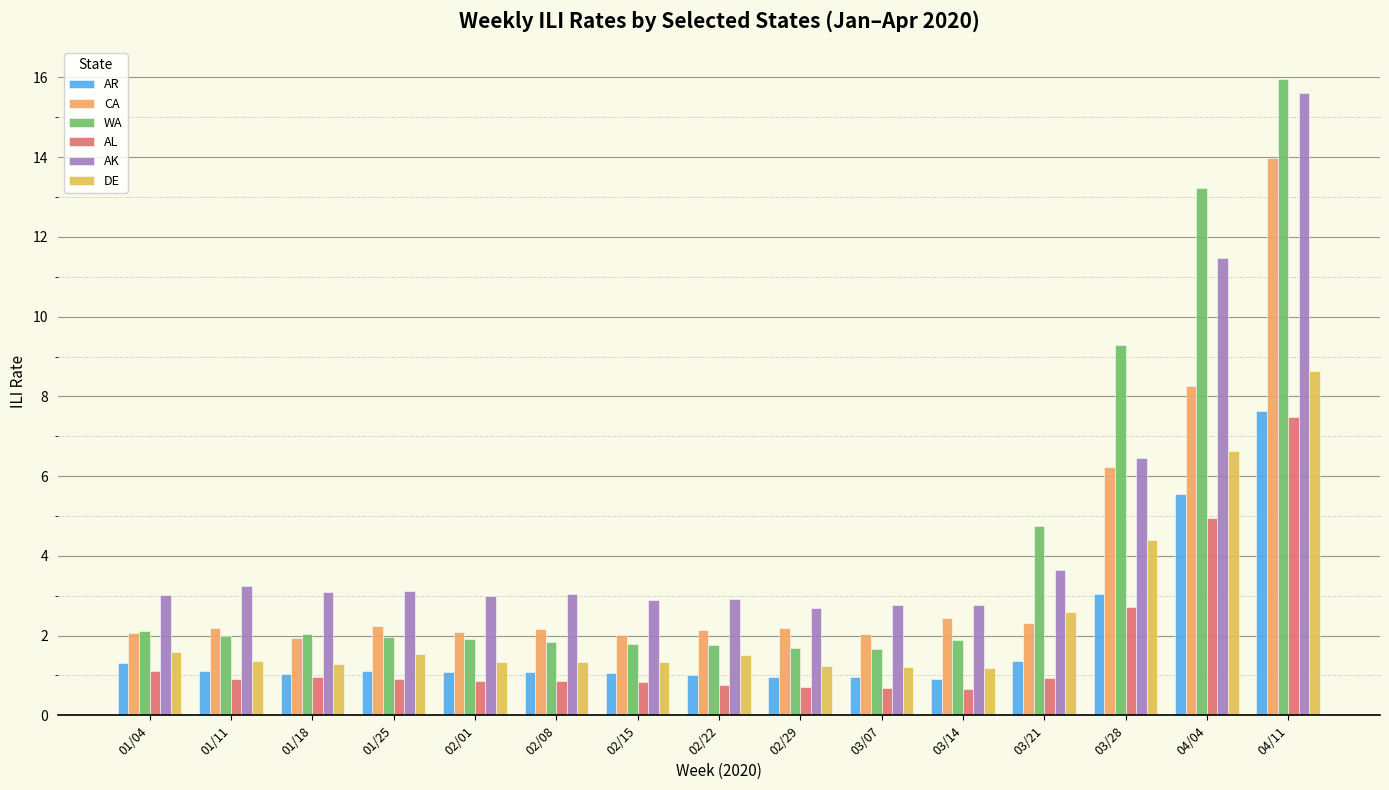

How many bars are there in each group?

6